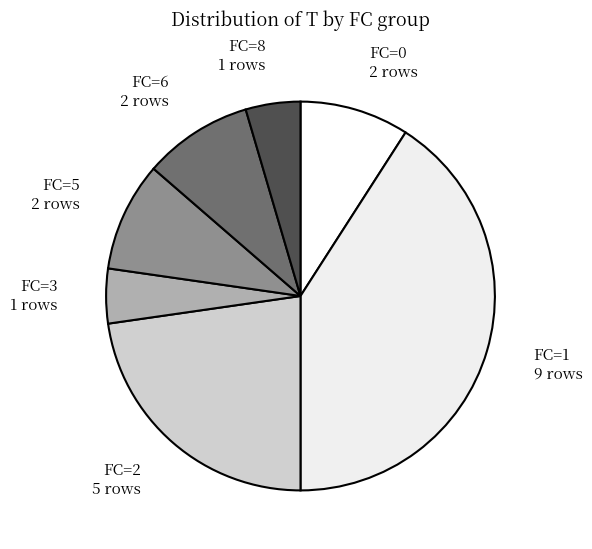

Which slice is the largest?

FC=1